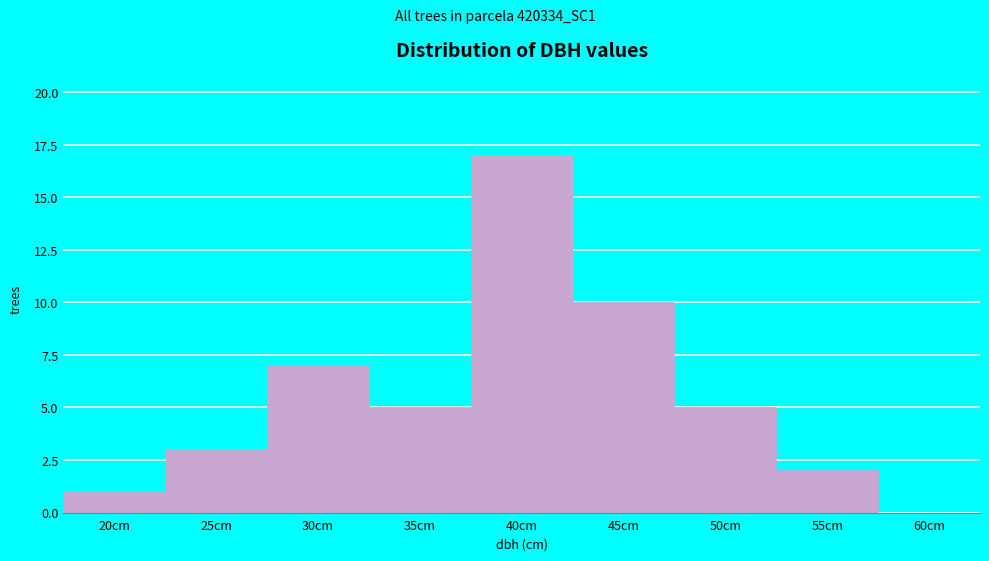

Reading left to right, extract all data points from this chart.

20cm=1	25cm=3	30cm=7	35cm=5	40cm=17	45cm=10	50cm=5	55cm=2	60cm=0